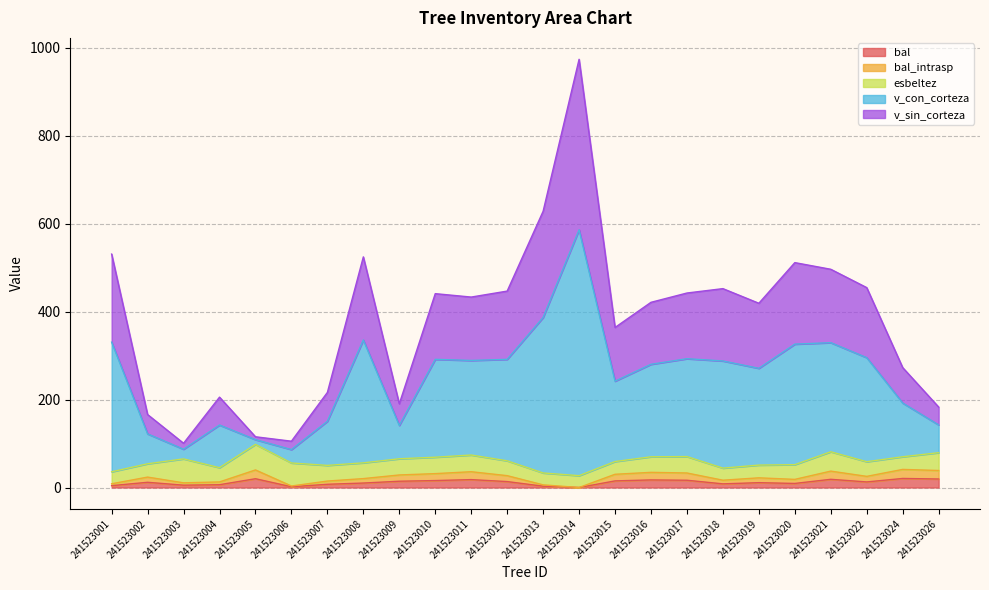

Does the chart display data point markers on the line(s)?

No